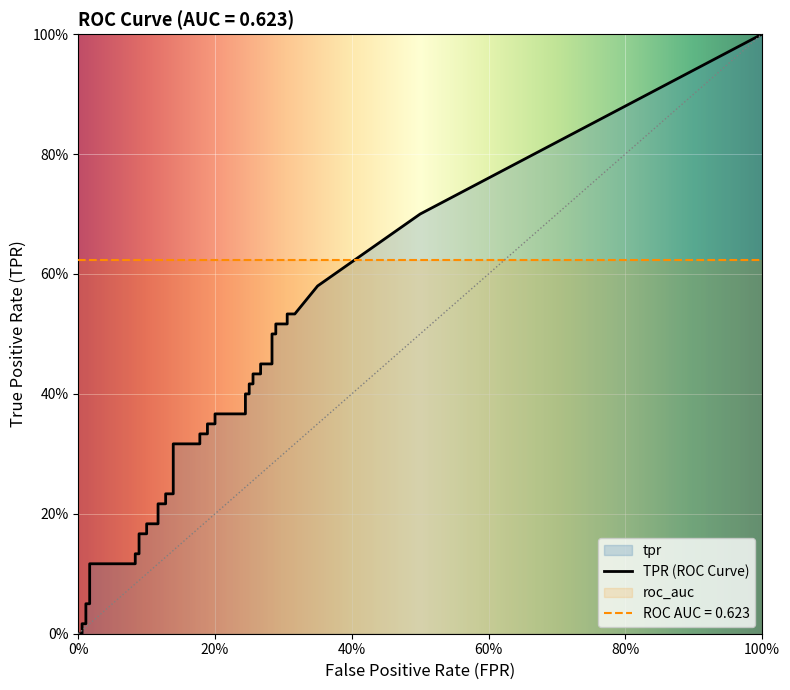

True or false: tpr has more than 2 interior local peaks.

False